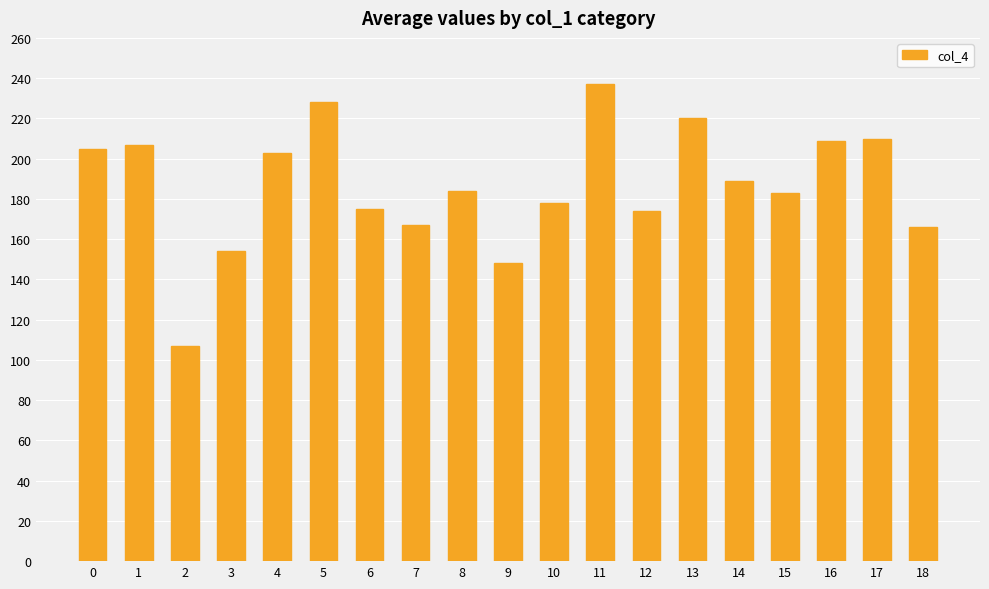

Which category has the highest value across all series?

11